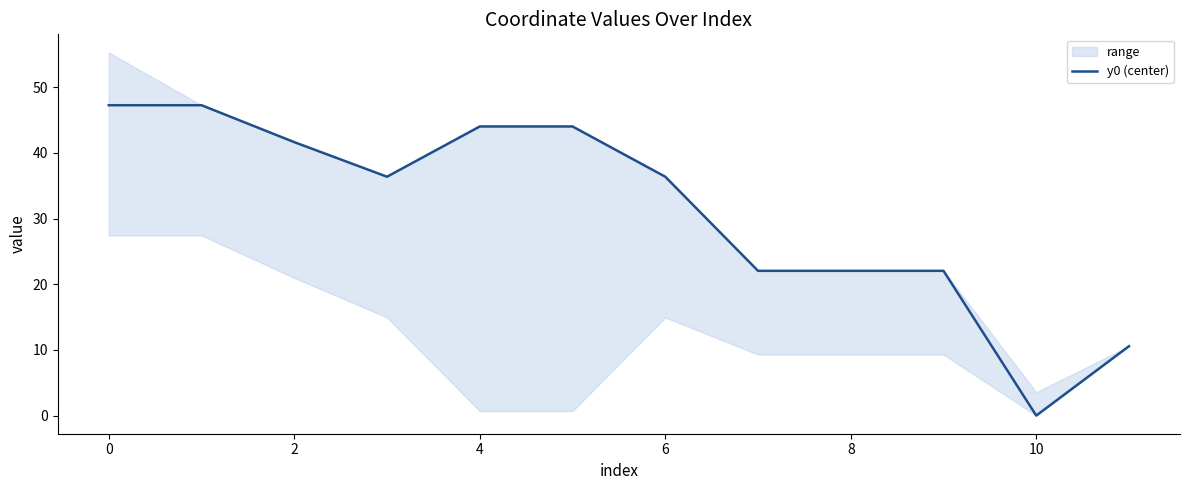

The value of y0 (center) at 8 is 8.2. True or false?

False